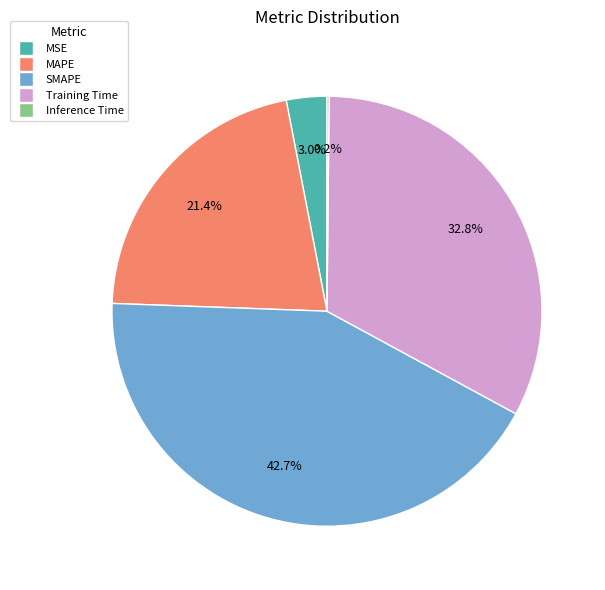

What percentage is NOT represented by MSE?

97.0%